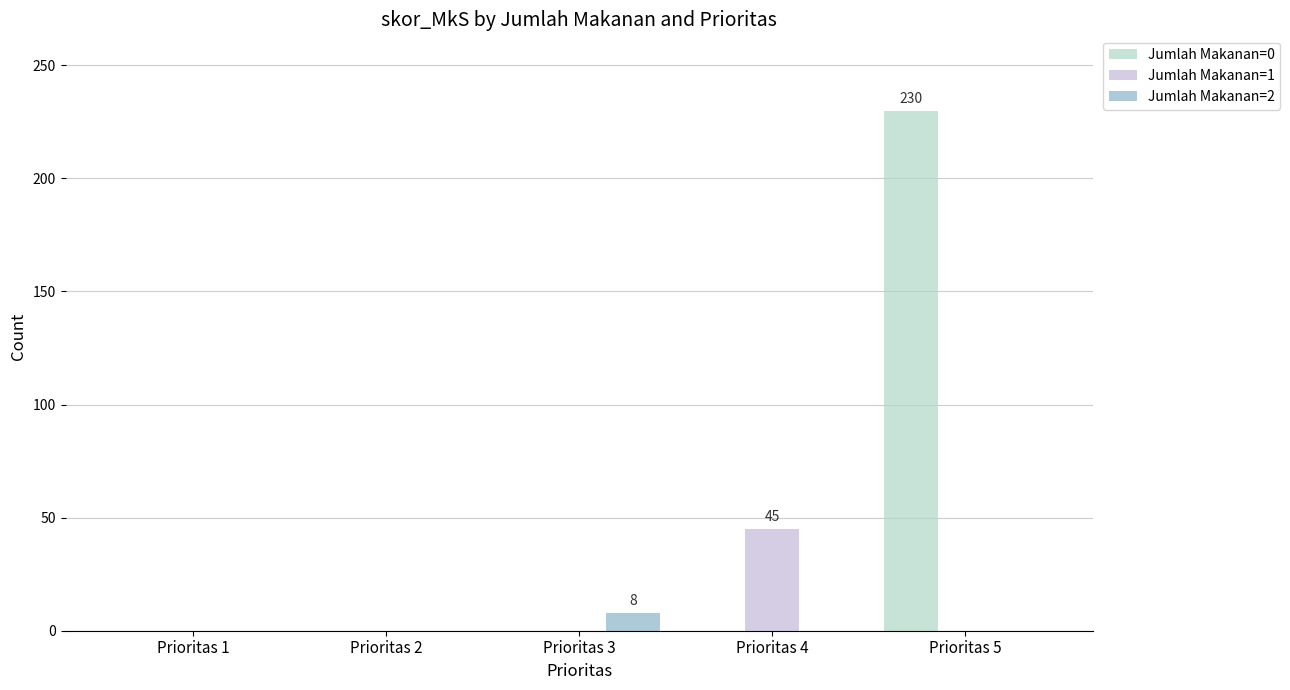

What are all the series names shown in the legend?

Jumlah Makanan=0, Jumlah Makanan=1, Jumlah Makanan=2